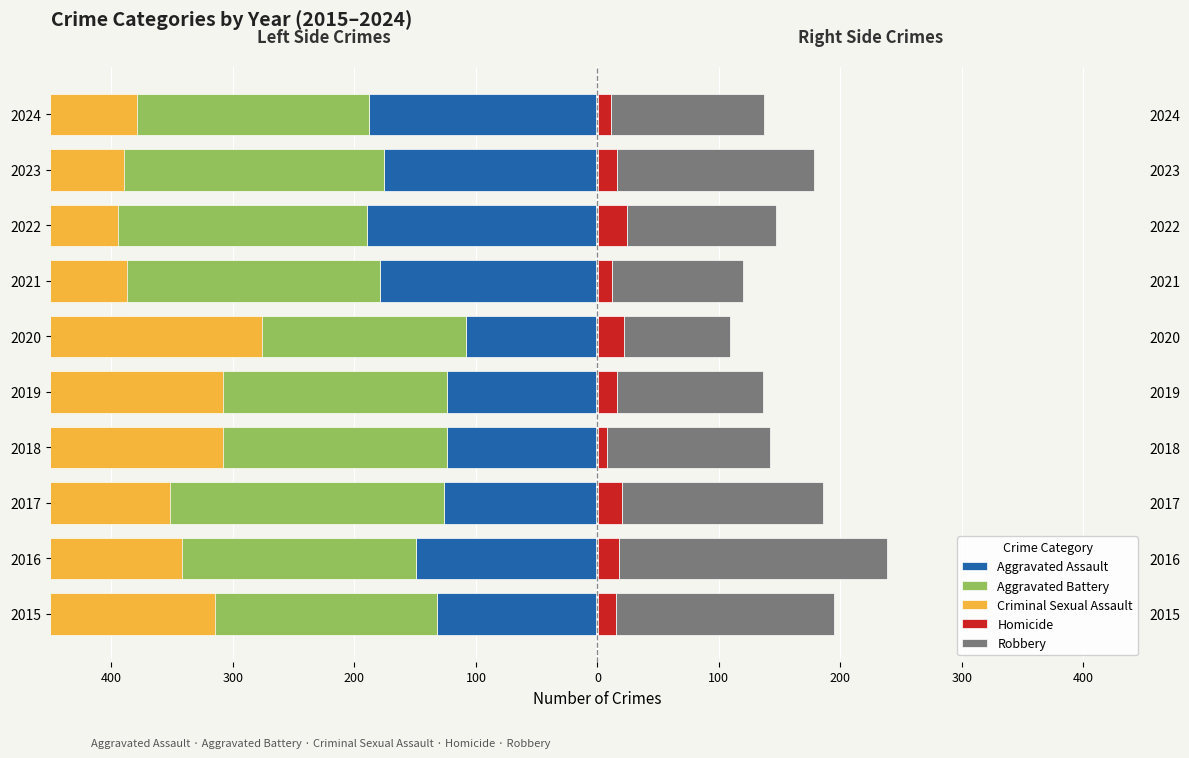

What is the minimum value for Homicide?

8